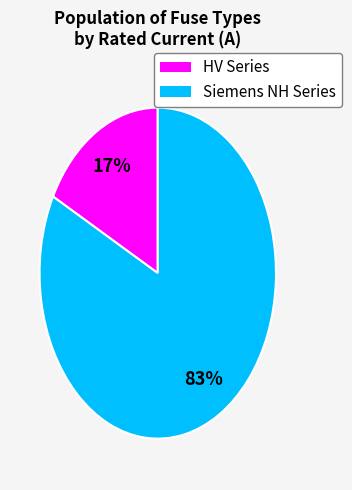

Is there a majority slice in this chart?

Yes